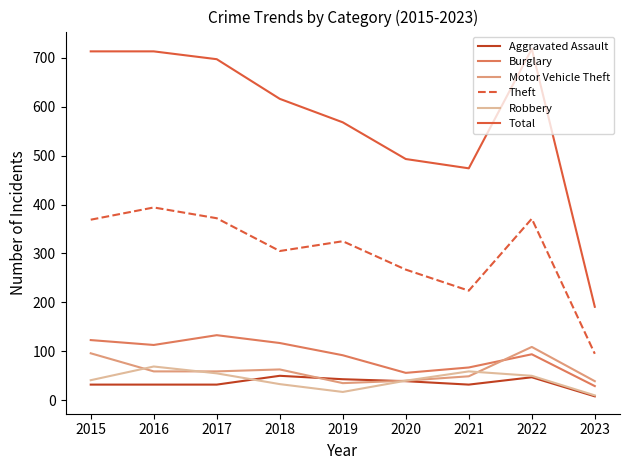

True or false: Total and Robbery intersect in this chart.

False